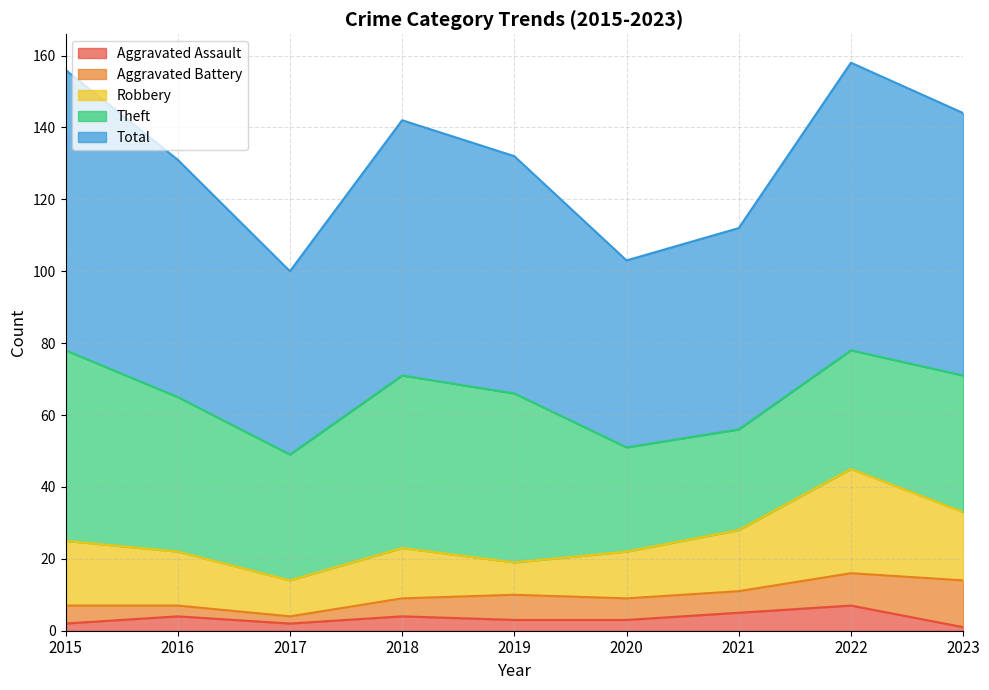

Which label corresponds to the smallest value in the chart?

2023